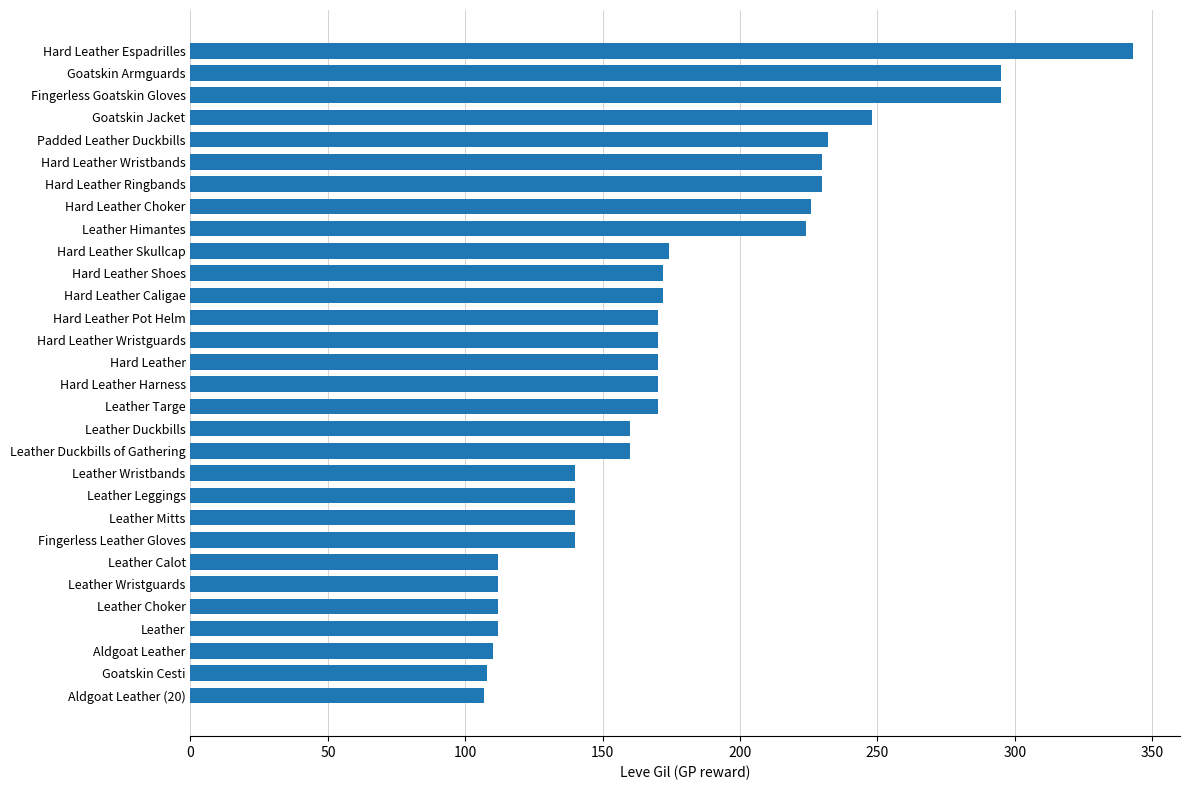

What position from the top is Leather Targe?

17